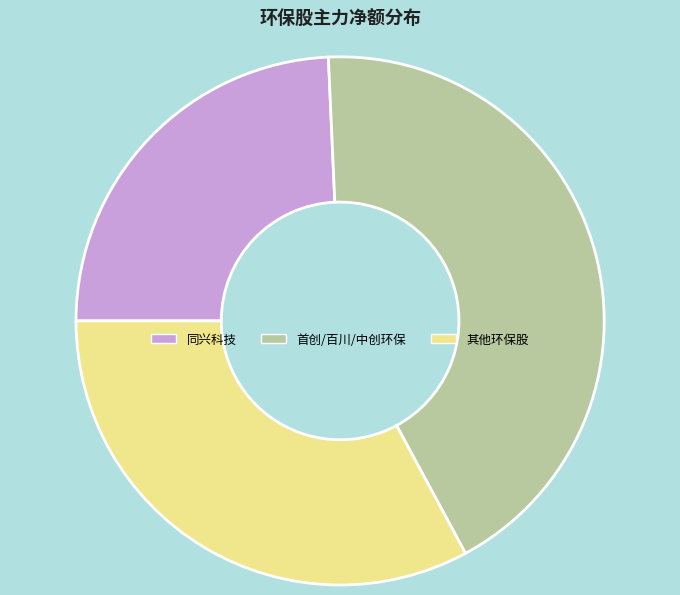

Combined, do 同兴科技 and 其他环保股 account for over 50%?

Yes